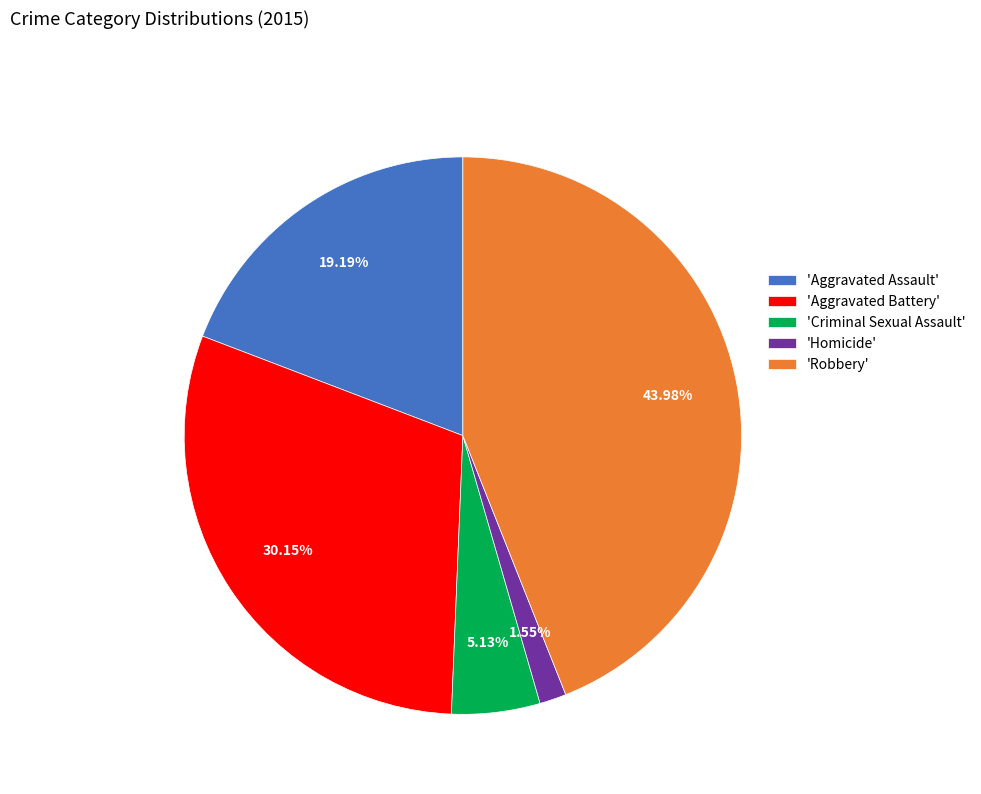

Which slice is the largest?

'Robbery'